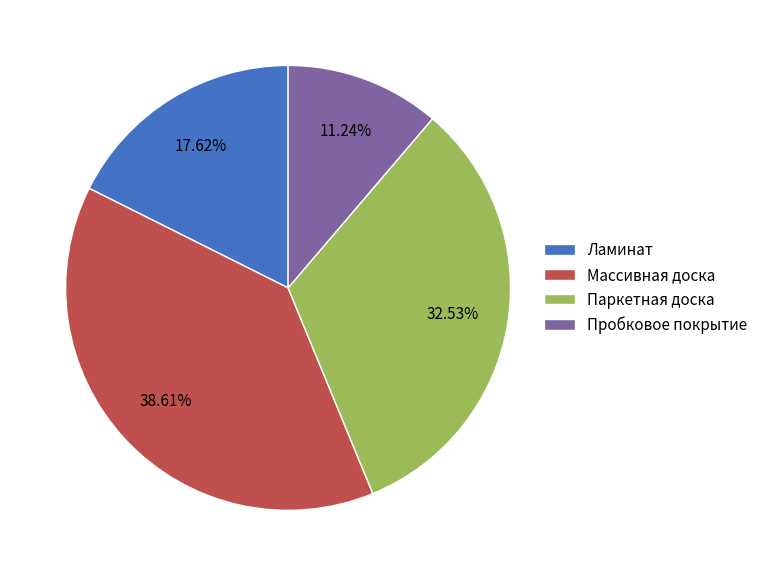

Is it true that Паркетная доска is 40% of the pie?

False